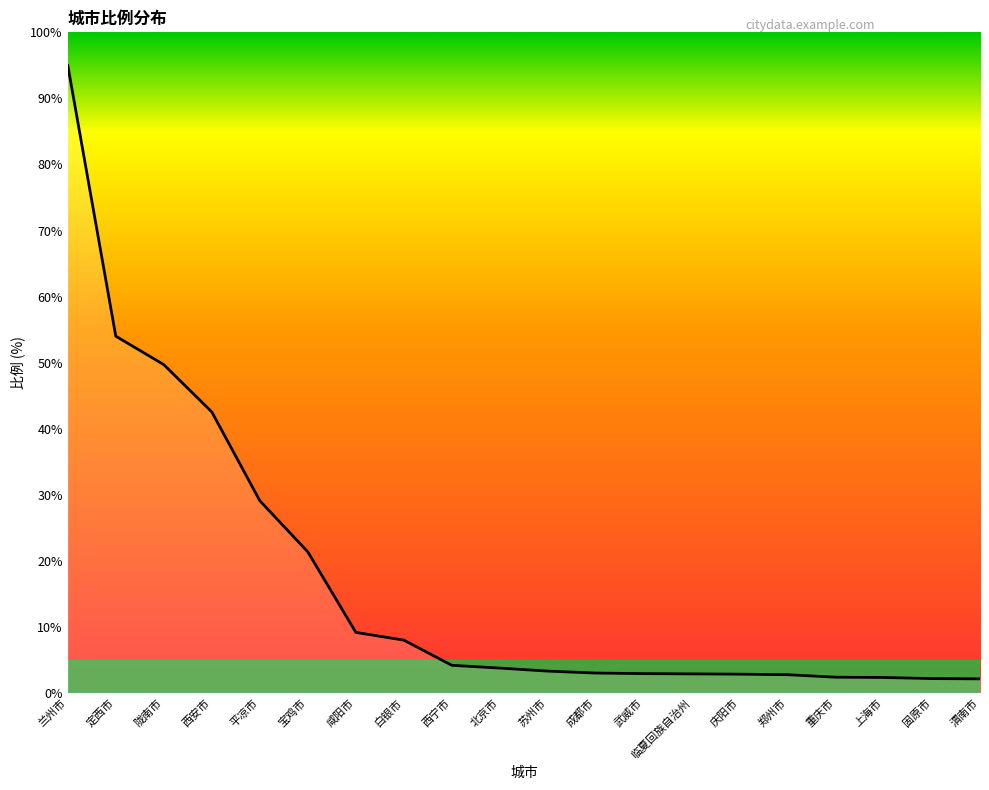

What position from the right is 咸阳市?

14